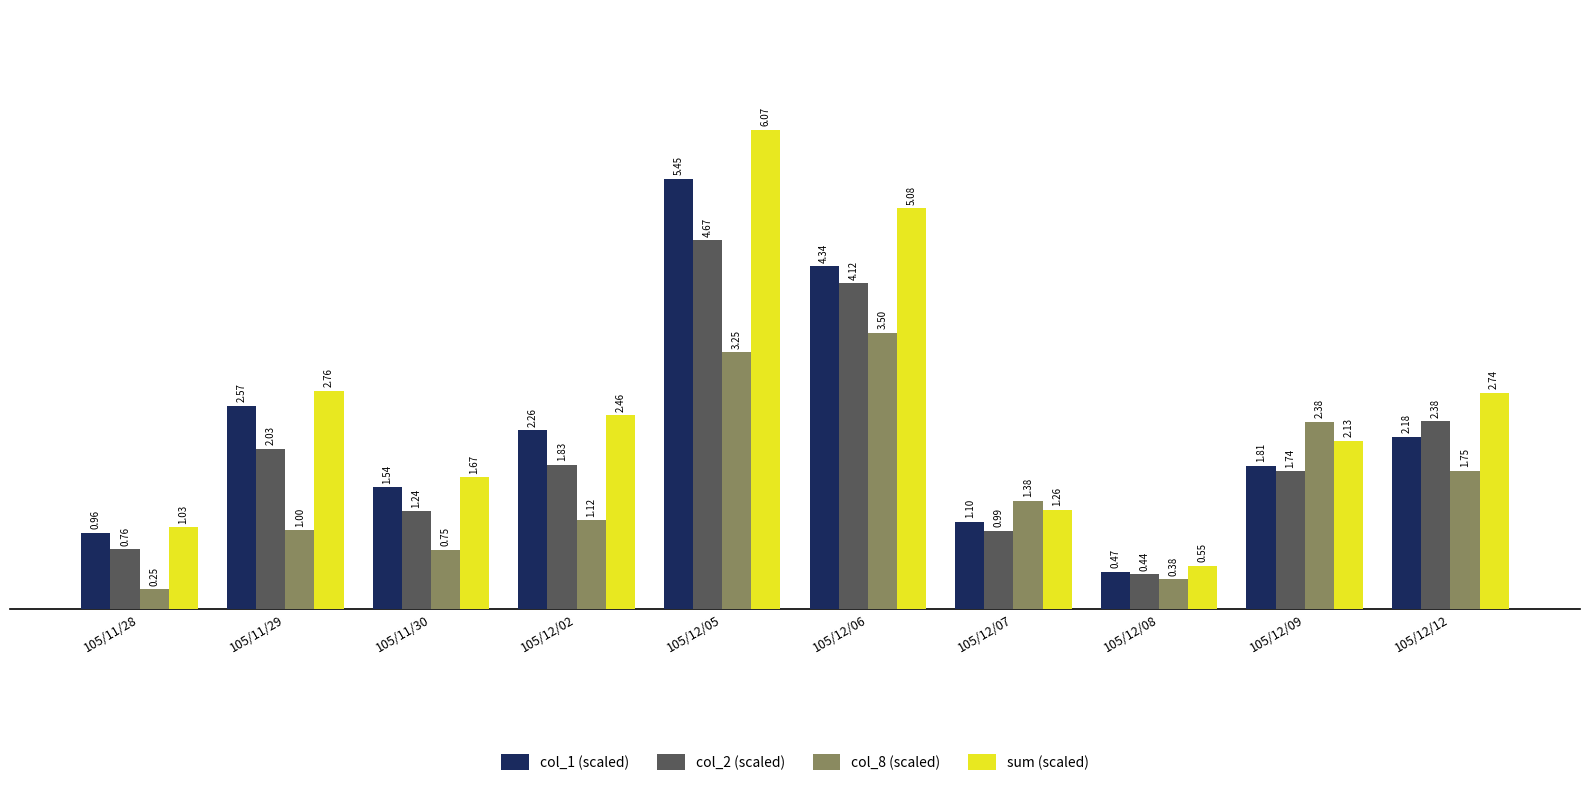

The col_2 (scaled) series shows 0.5 at 105/11/29. True or false?

False